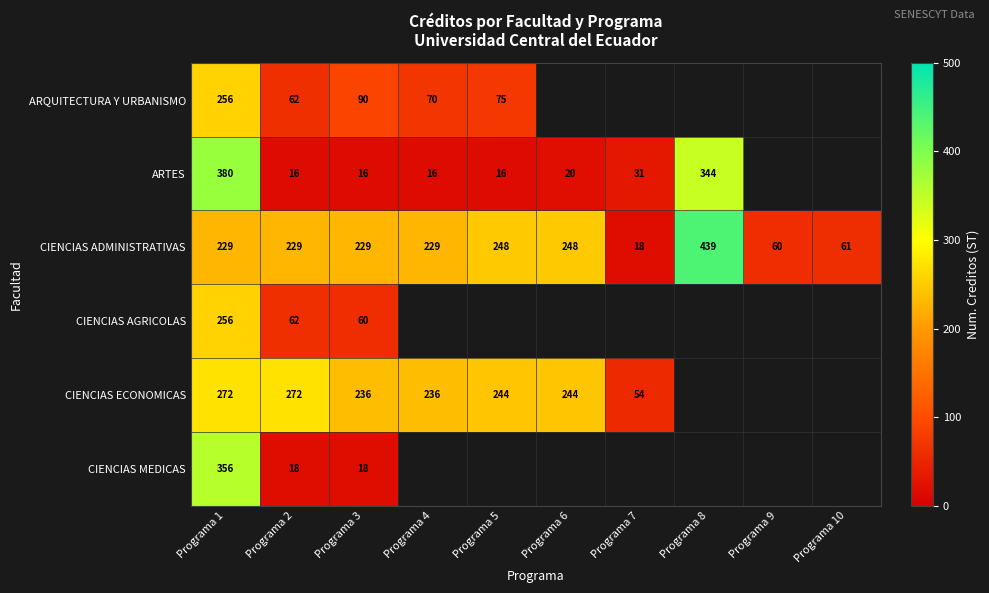

What is the total value across all series at Programa 1?

1749